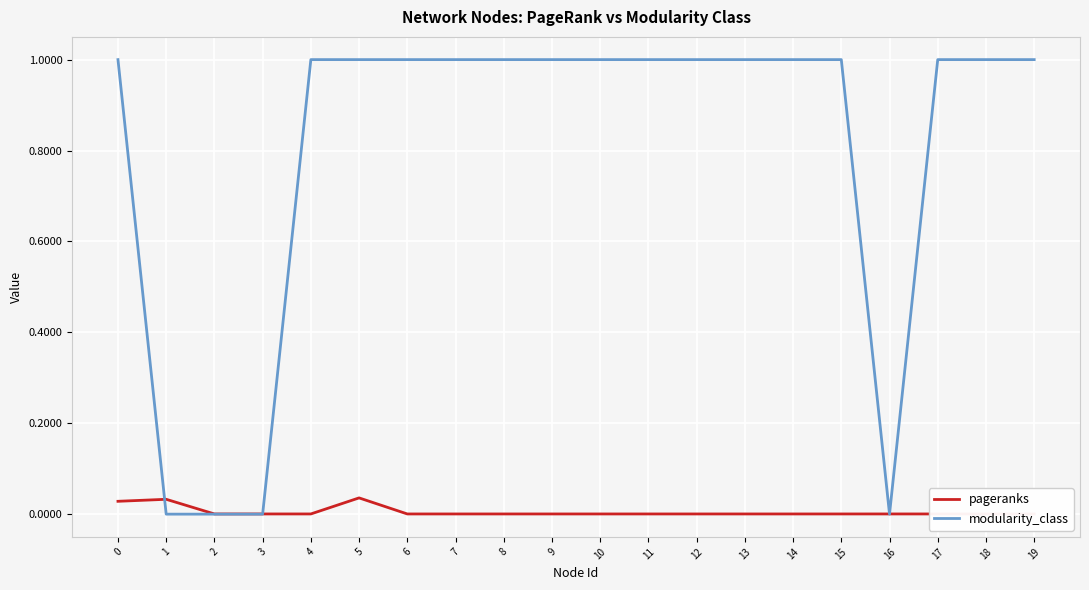

Rank the series at 10 from lowest to highest value.

pageranks, modularity_class